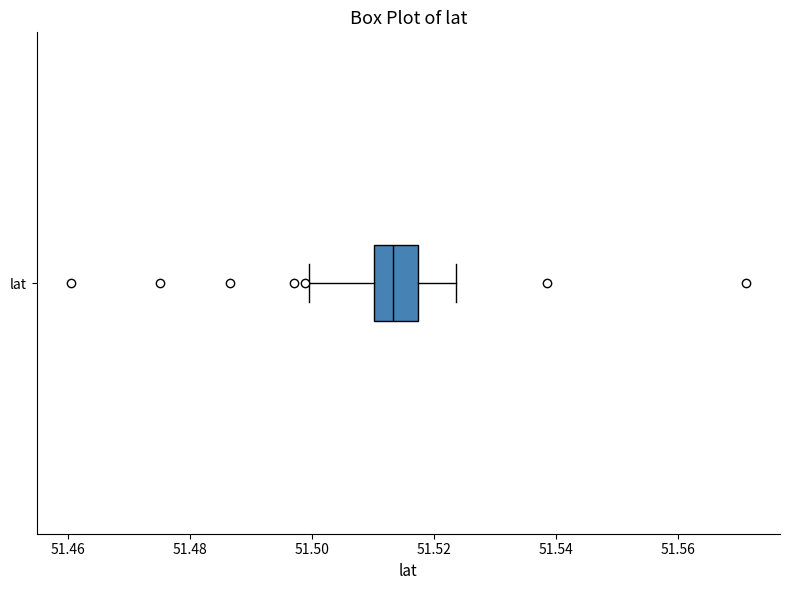

Where does the right whisker of the box for lat end on the x-axis? The values are not printed on the chart, so give them approximately, as read against the axis.

51.524